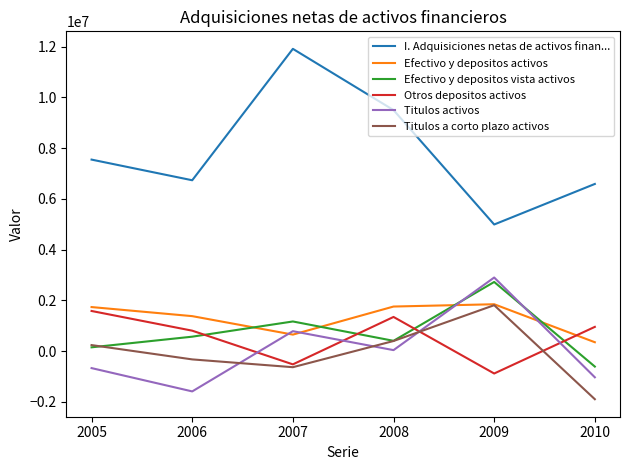

Rank the categories by Titulos activos value from lowest to highest.

2006, 2010, 2005, 2008, 2007, 2009